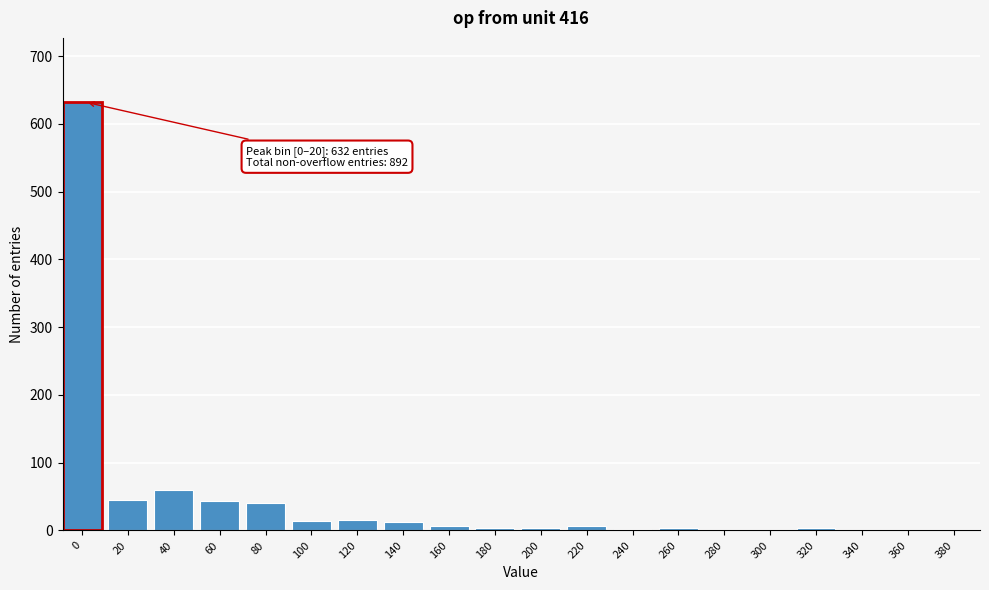

True or false: the data shows -408 at 340.

False